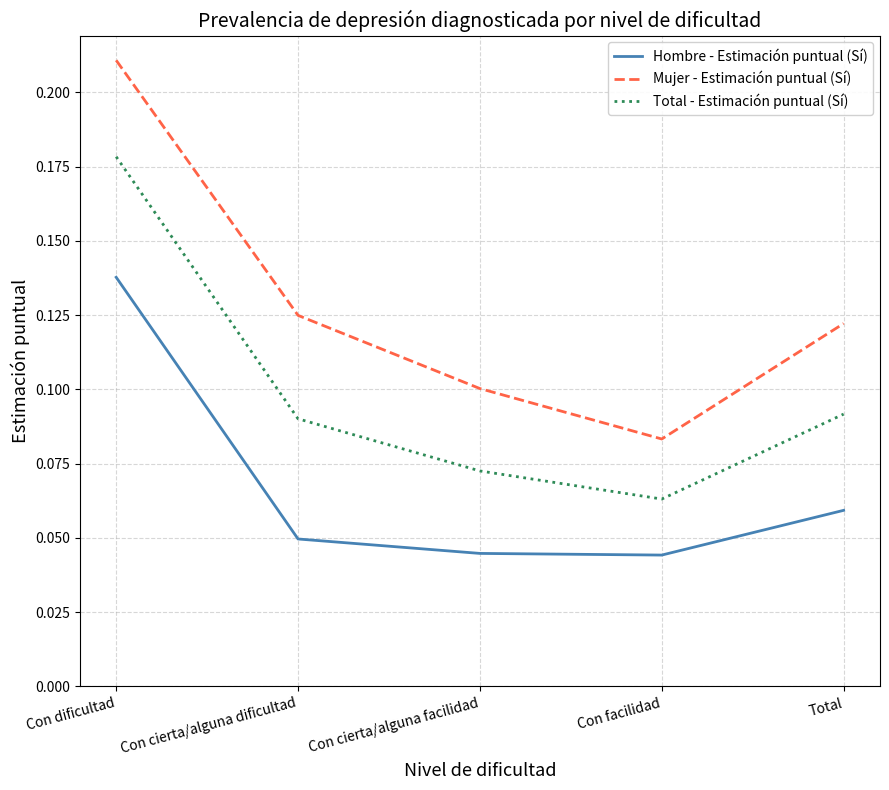

Which label corresponds to the largest value in the chart?

Con dificultad